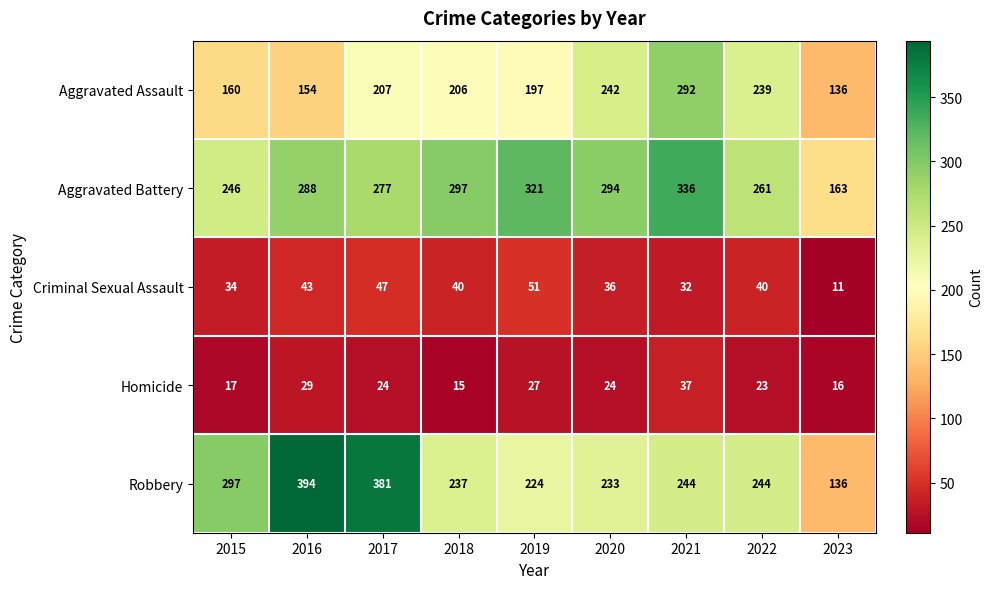

Which label corresponds to the largest value in the chart?

2016